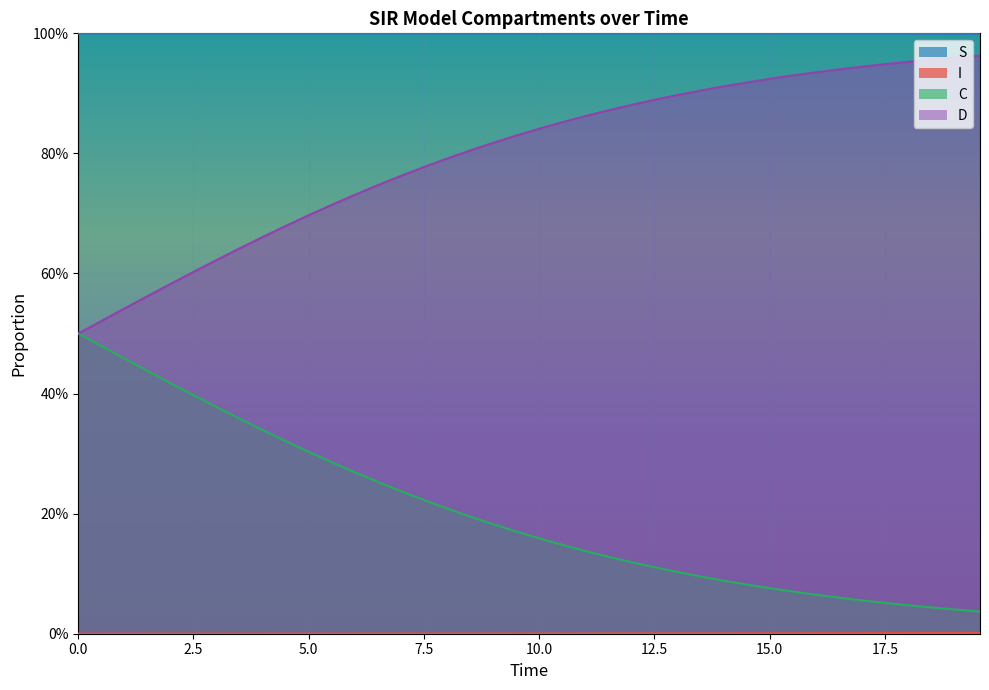

Does the chart display data point markers on the line(s)?

No